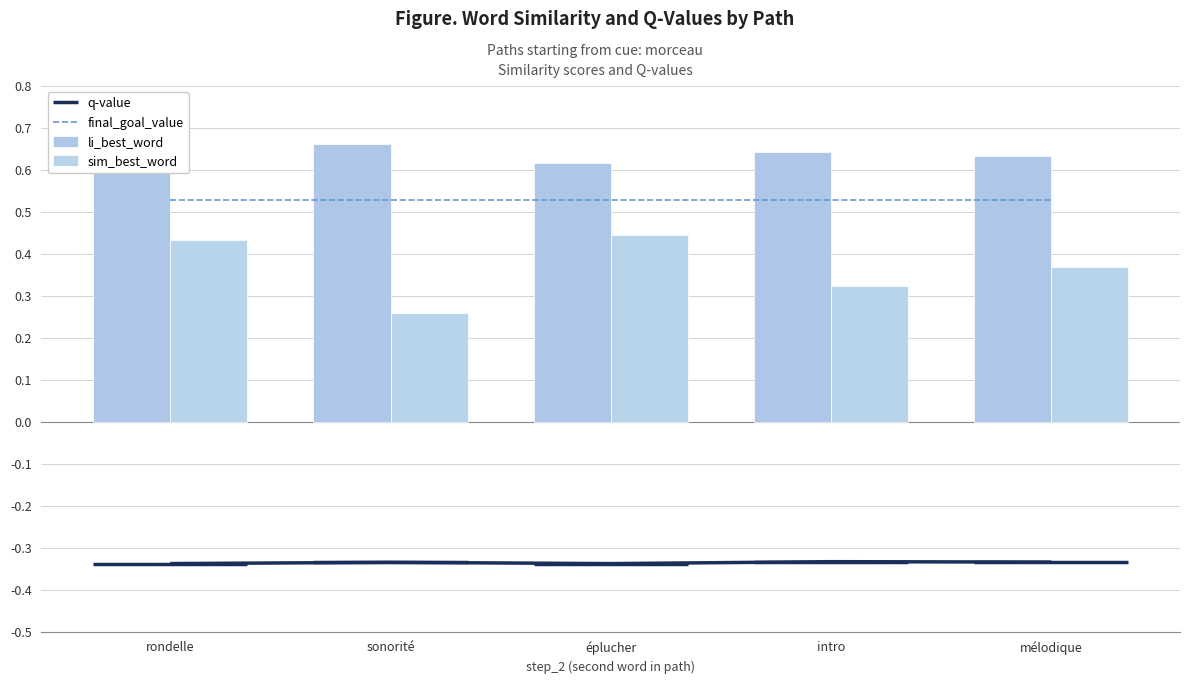

How many groups of bars are there?

5